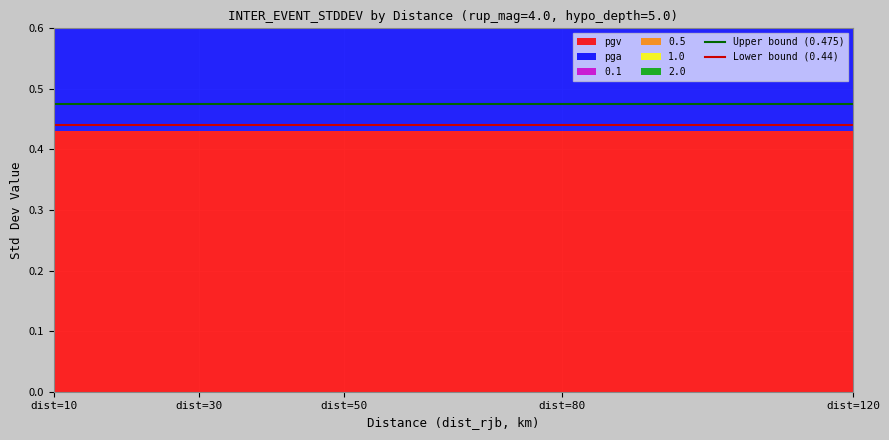

Reading left to right, what are all the values shown in this chart?

Upper bound (0.475): 0.5	0.5
Lower bound (0.44): 0.4	0.4